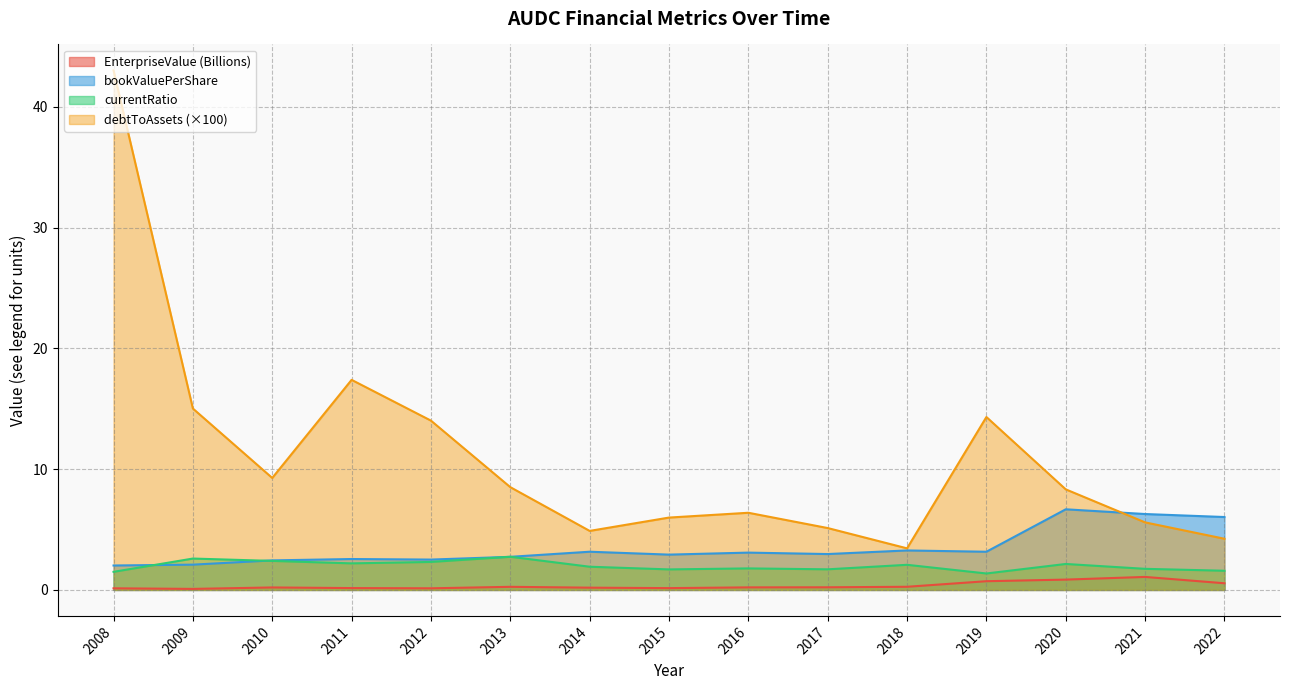

At which label is currentRatio closest to 2?

2014